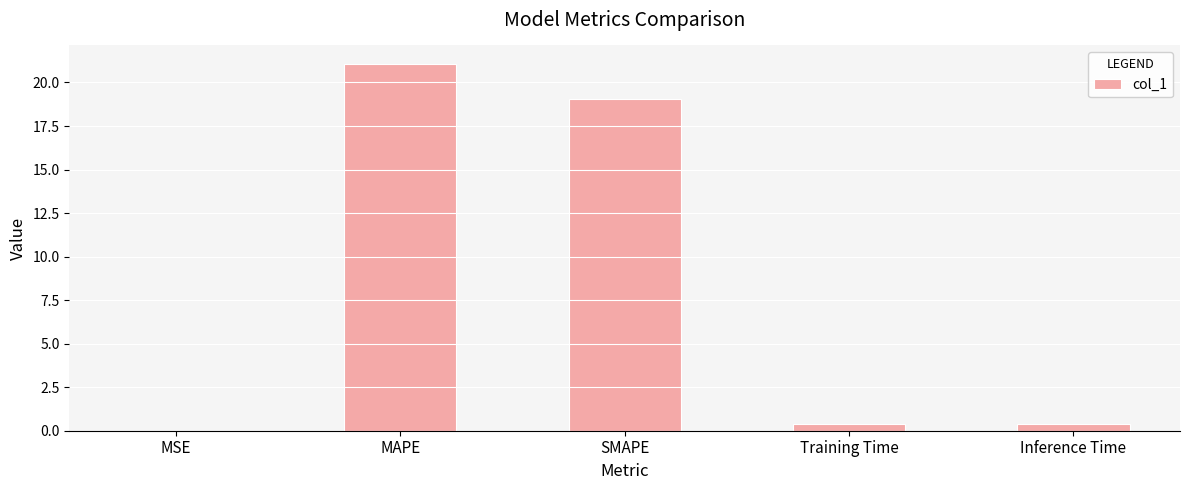

Which category has the highest value across all series?

MAPE